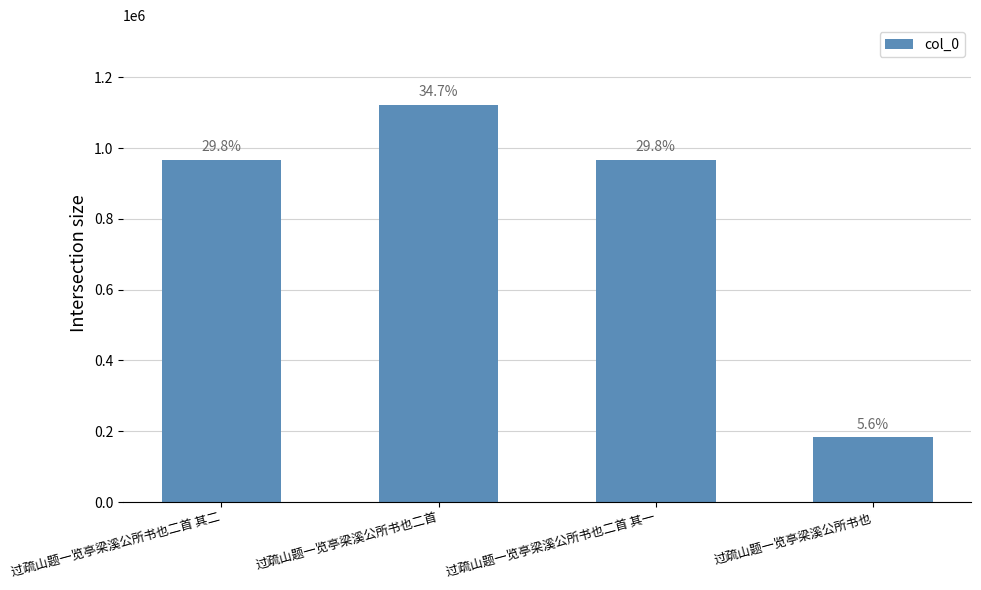

Reading left to right, transcribe all the data shown in this chart.

965965	1123039	965966	182440